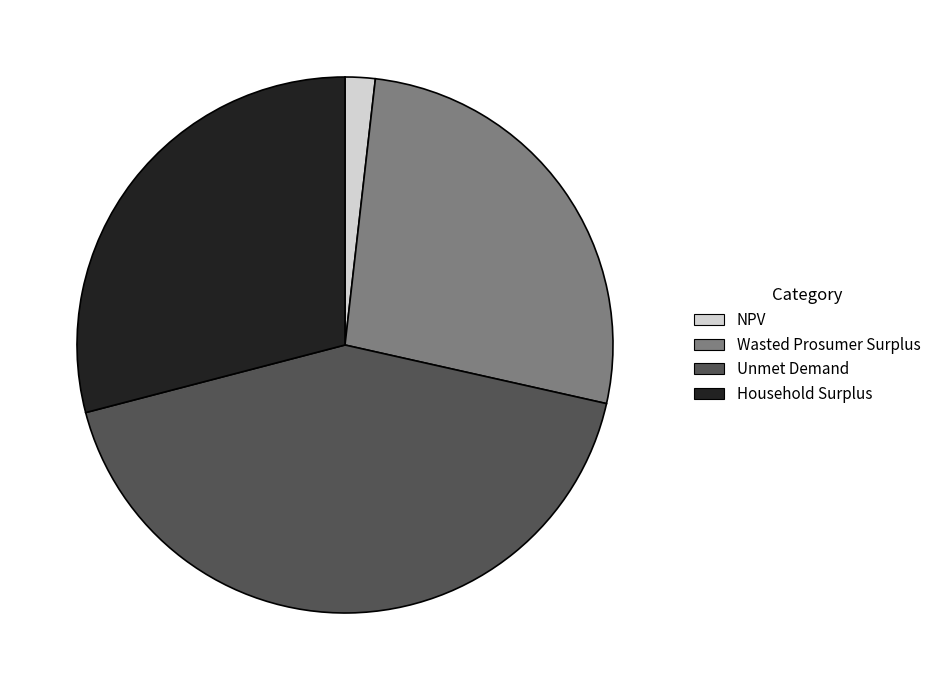

Is it true that Wasted Prosumer Surplus is 38% of the pie?

False